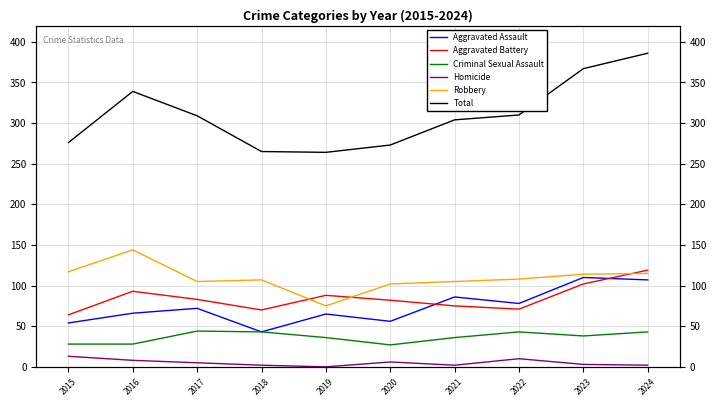

What is the approximate value of Robbery at 2024?

115